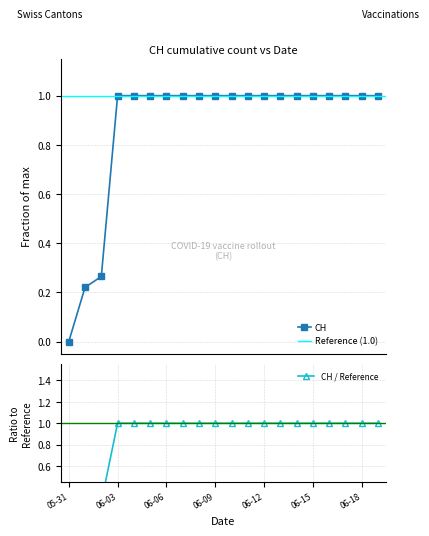

Reading left to right, transcribe all the data shown in this chart.

0.0	0.2	0.3	1.0	1.0	1.0	1.0	1.0	1.0	1.0	1.0	1.0	1.0	1.0	1.0	1.0	1.0	1.0	1.0	1.0